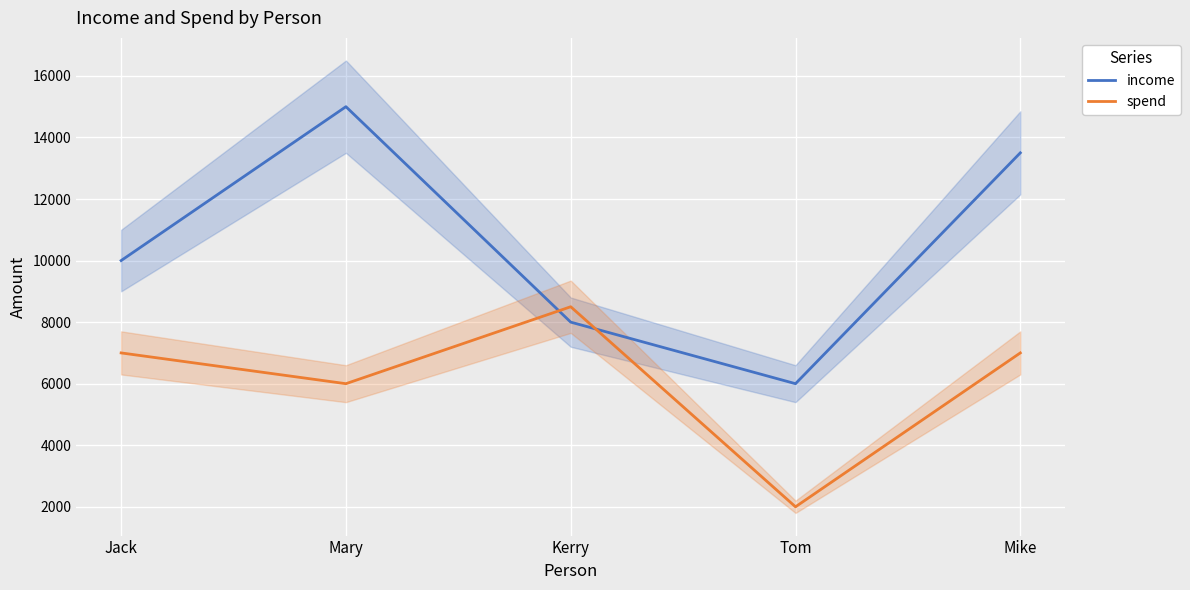

What position from the right is Mike?

1